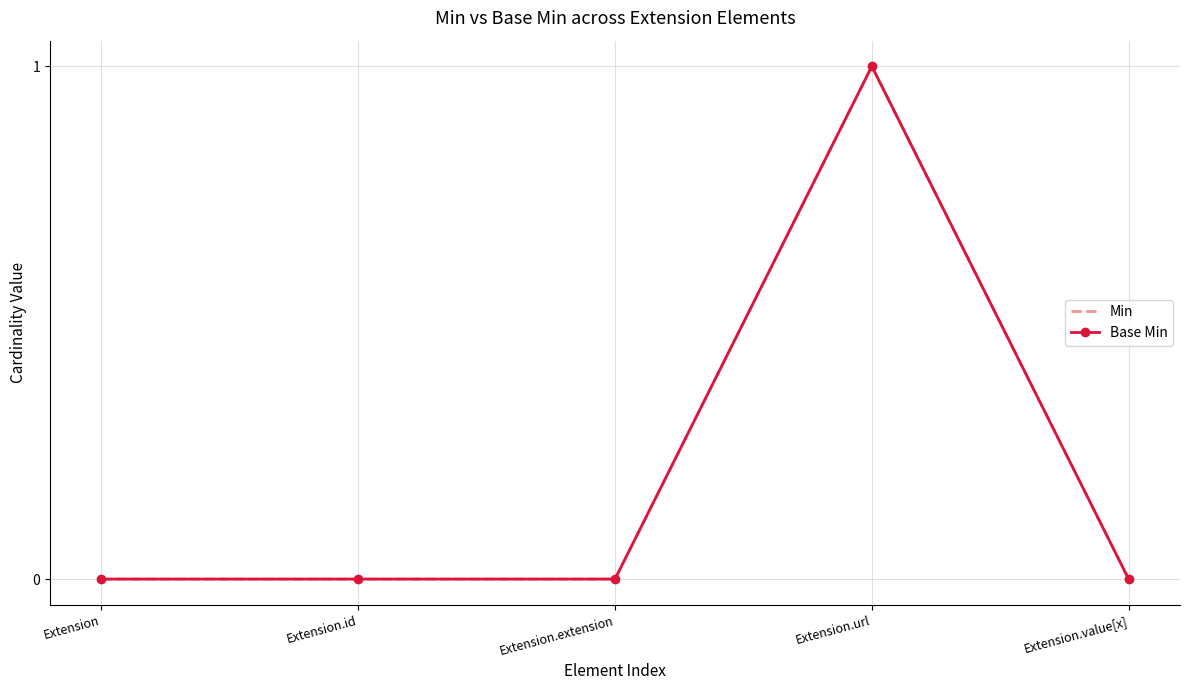

What is the label of the 5th point from the left?

Extension.value[x]